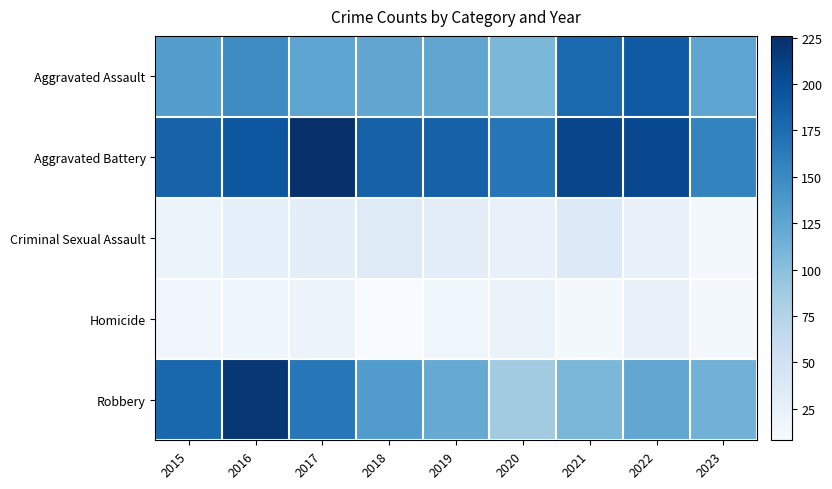

List the series in order of their peak value, highest first.

Aggravated Battery, Robbery, Aggravated Assault, Criminal Sexual Assault, Homicide